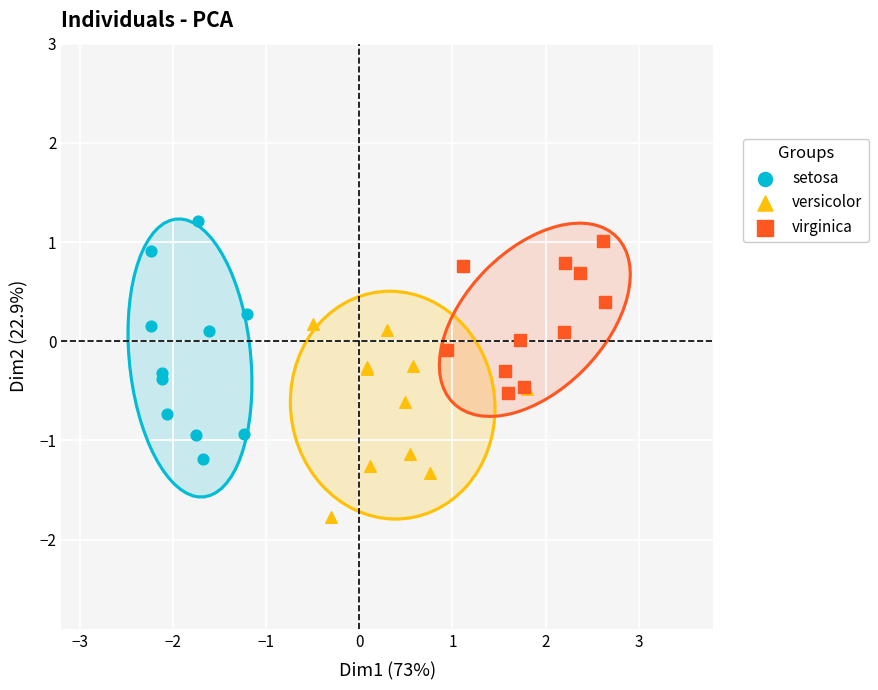

Which series has the largest Y range (max minus min)?

setosa